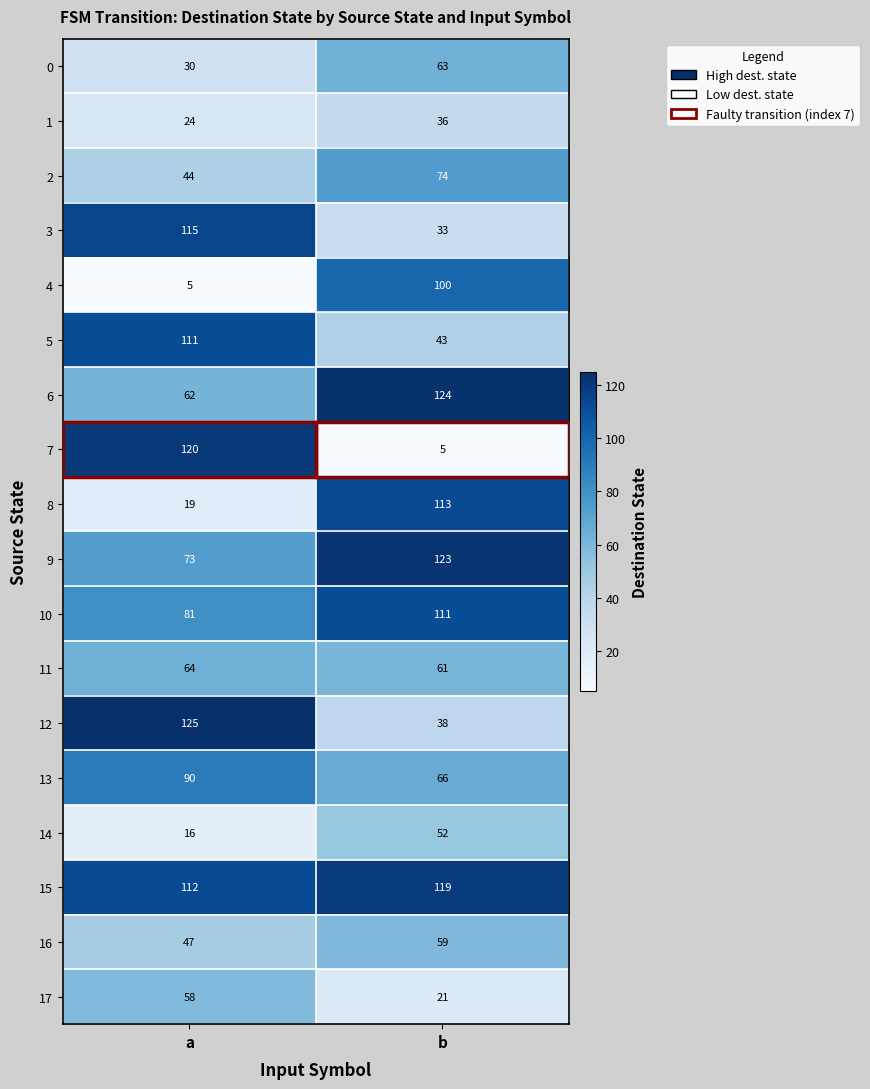

What is the maximum value shown in the chart?

125